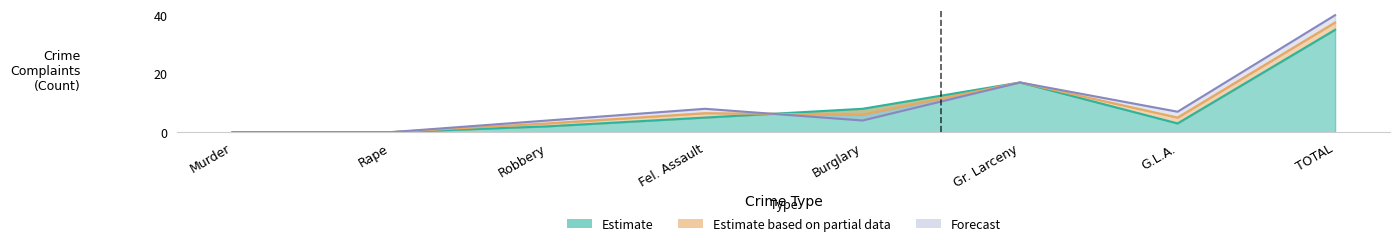

What is the label of the 4th point from the left?

Fel. Assault